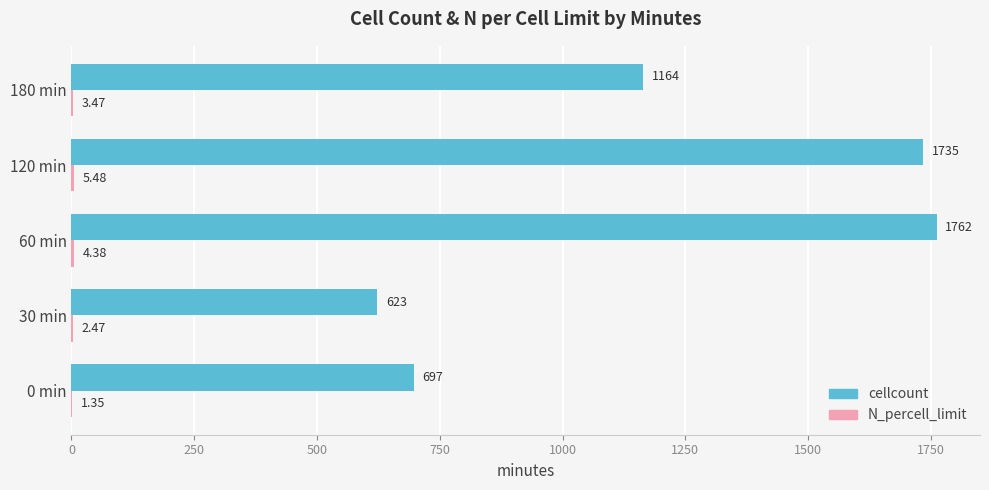

What is the average value of the cellcount series?

1196.2